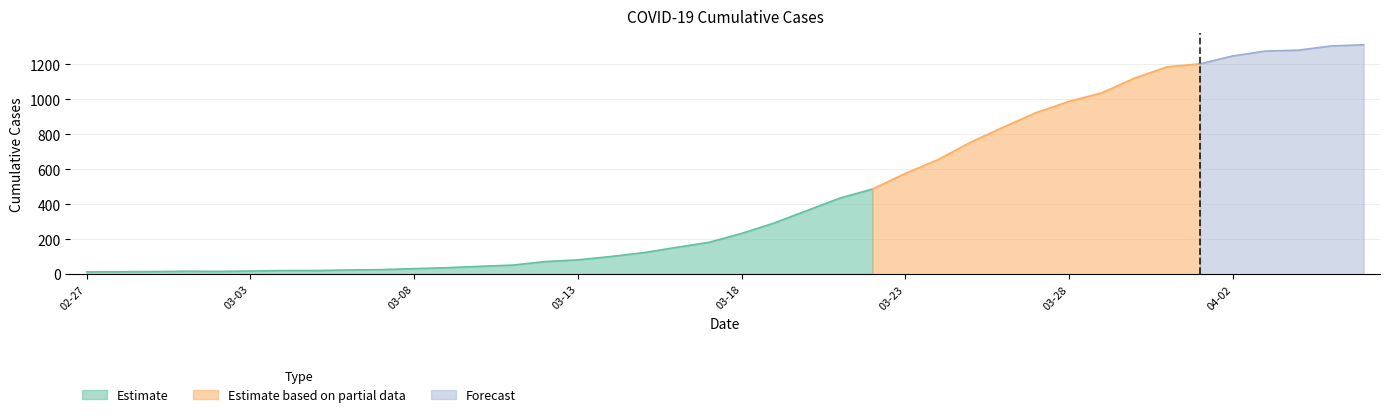

Read the value at 2020-03-31.

1186